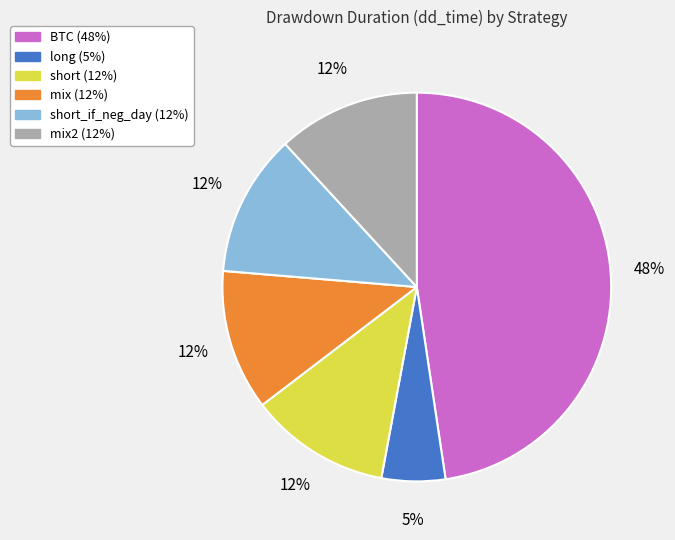

Does any single category account for the majority?

No